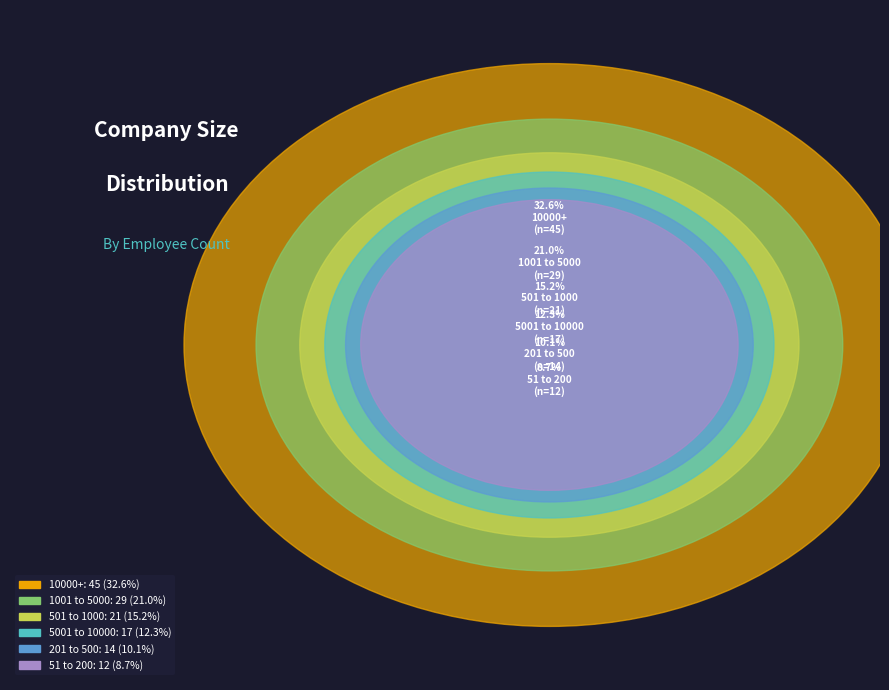

Is there a majority slice in this chart?

No